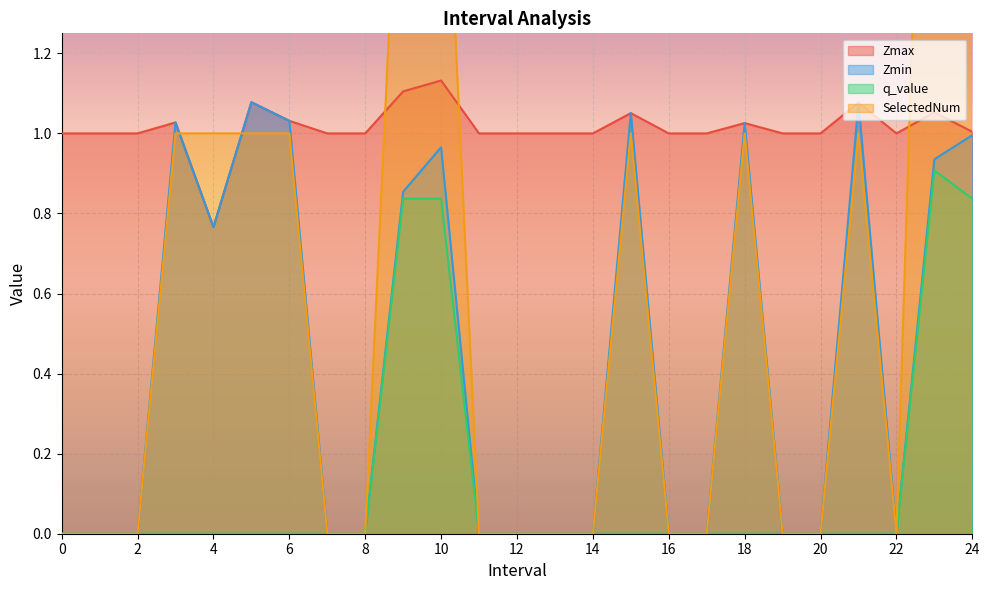

Reading left to right, extract all data points from this chart.

Zmax: 0=1.0	1=1.0	2=1.0	3=1.0	4=0.8	5=1.1	6=1.0	7=1.0	8=1.0	9=1.1	10=1.1	11=1.0	12=1.0	13=1.0	14=1.0	15=1.1	16=1.0	17=1.0	18=1.0	19=1.0	20=1.0	21=1.1	22=1.0	23=1.1	24=1.0
Zmin: 0=0.0	1=0.0	2=0.0	3=1.0	4=0.8	5=1.1	6=1.0	7=0.0	8=0.0	9=0.9	10=1.0	11=0.0	12=0.0	13=0.0	14=0.0	15=1.1	16=0.0	17=0.0	18=1.0	19=0.0	20=0.0	21=1.1	22=0.0	23=0.9	24=1.0
q_value: 0=0.0	1=0.0	2=0.0	3=0.0	4=0.0	5=0.0	6=0.0	7=0.0	8=0.0	9=0.8	10=0.8	11=0.0	12=0.0	13=0.0	14=0.0	15=0.0	16=0.0	17=0.0	18=0.0	19=0.0	20=0.0	21=0.0	22=0.0	23=0.9	24=0.8
SelectedNum: 0=0.0	1=0.0	2=0.0	3=1.0	4=1.0	5=1.0	6=1.0	7=0.0	8=0.0	9=2.0	10=2.0	11=0.0	12=0.0	13=0.0	14=0.0	15=1.0	16=0.0	17=0.0	18=1.0	19=0.0	20=0.0	21=1.0	22=0.0	23=3.0	24=2.0